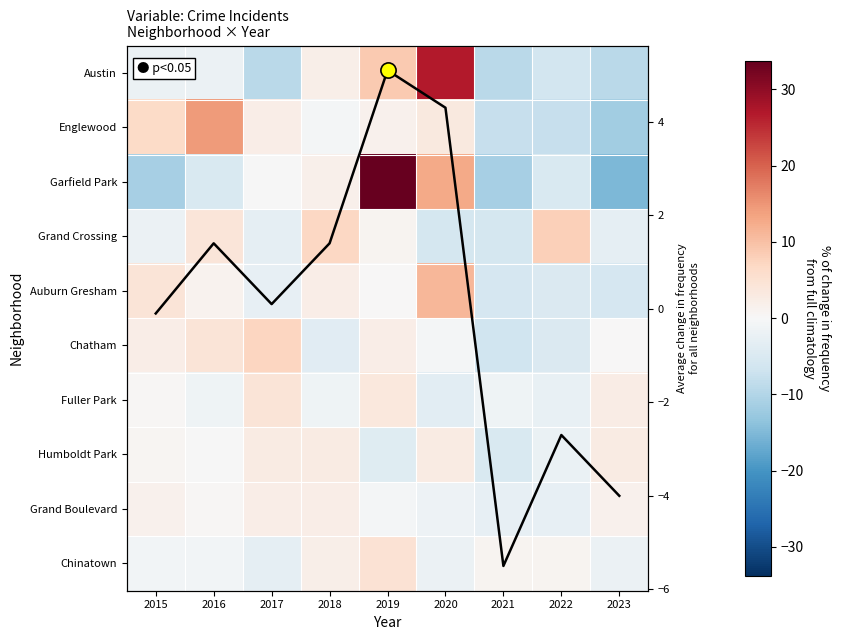

At 2018, list the series in order from largest to smallest.

Grand Crossing, Humboldt Park, Grand Boulevard, Auburn Gresham, Chinatown, Austin, Garfield Park, Englewood, Fuller Park, Chatham